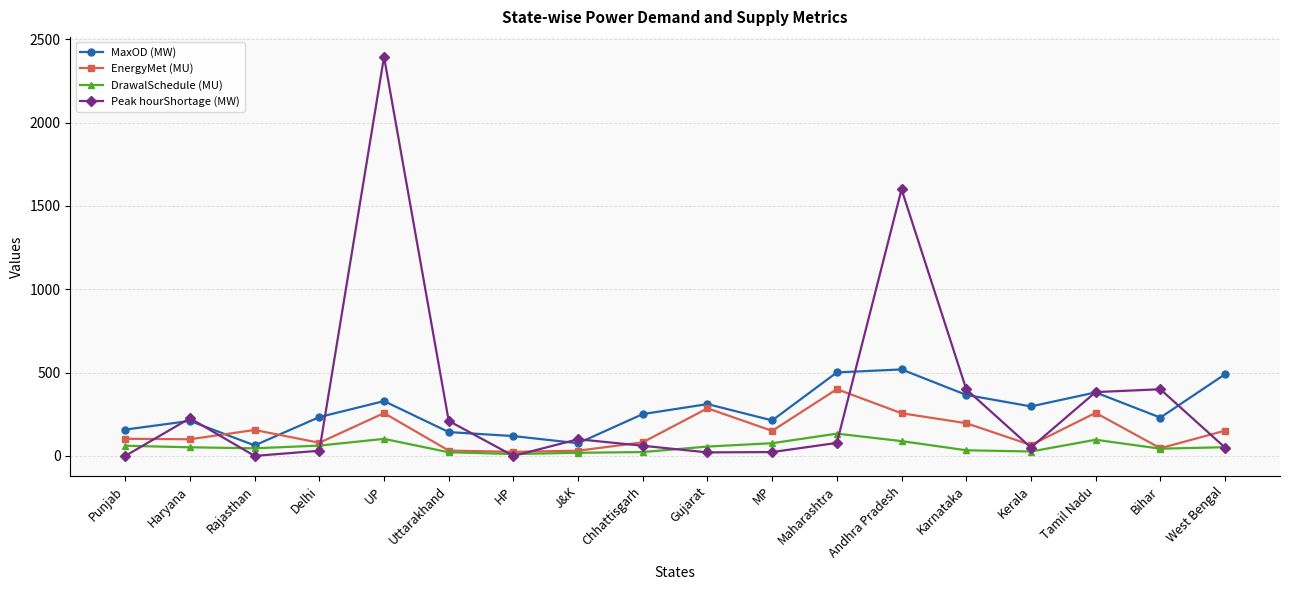

Which category has the highest value across all series?

UP